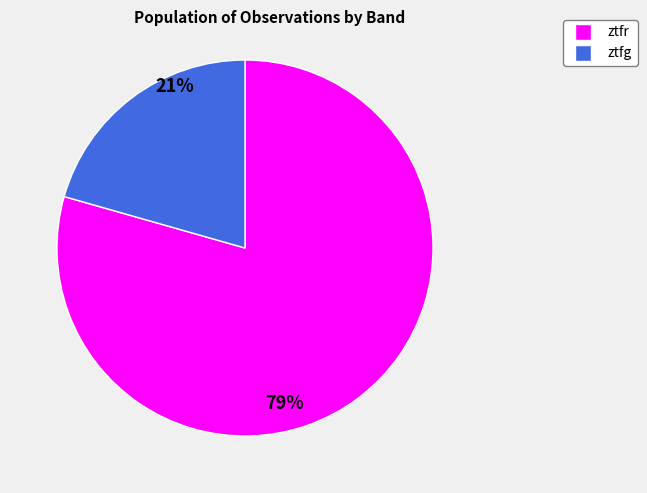

Does ztfg account for over 50% of the chart?

No